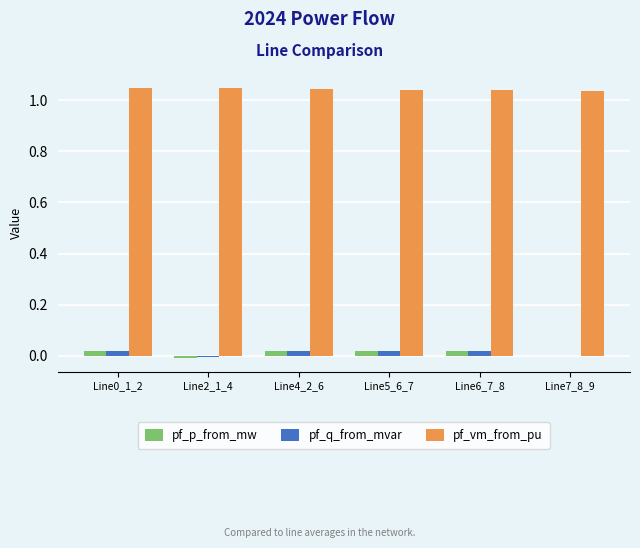

True or false: pf_q_from_mvar has a value of 0.0 at Line5_6_7.

True